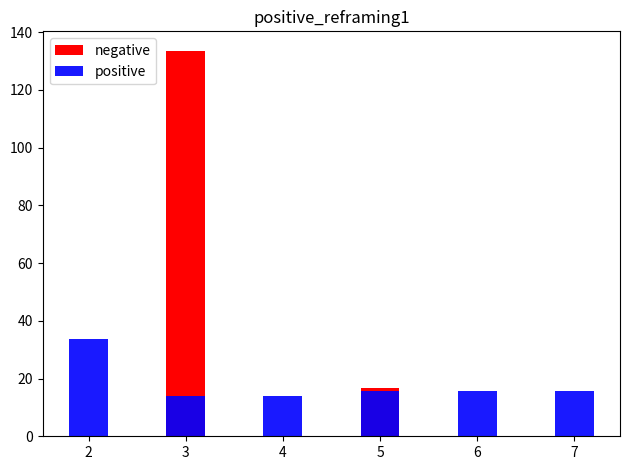

What is the minimum value for positive?

14.0